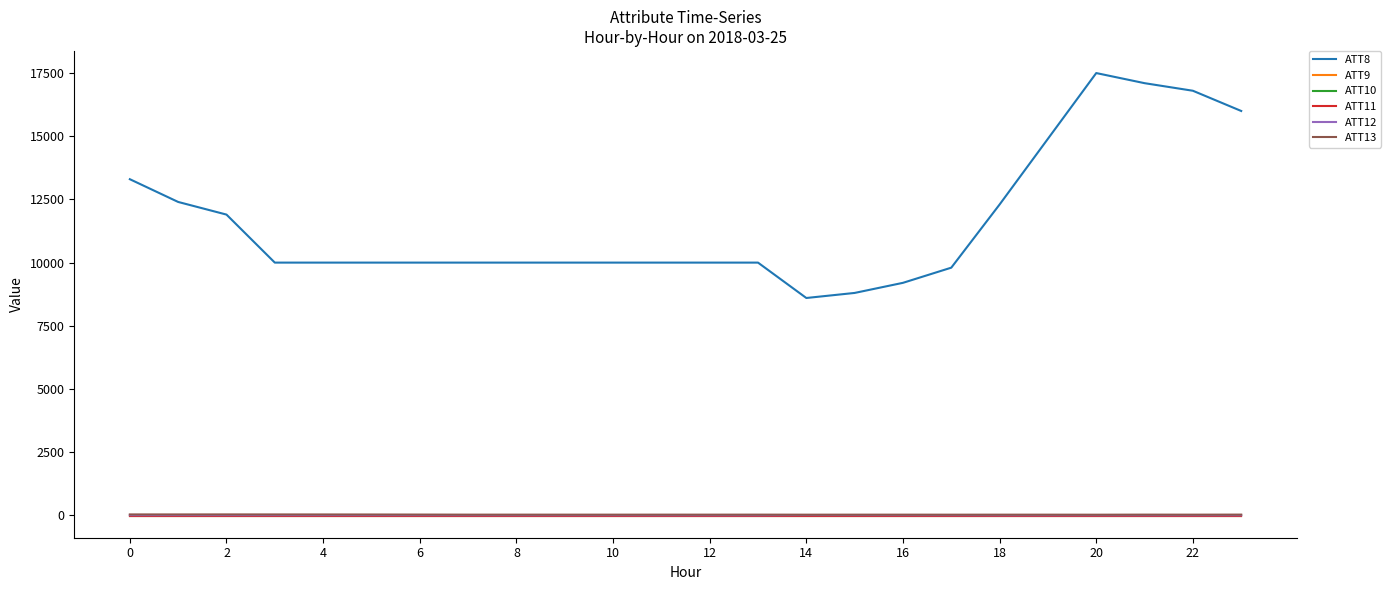

Does the chart have visible grid lines?

No